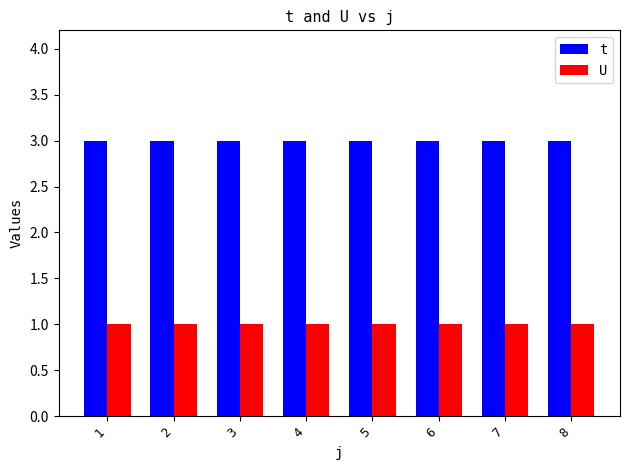

Is the value of U at 4 greater than the value of t at 4?

No